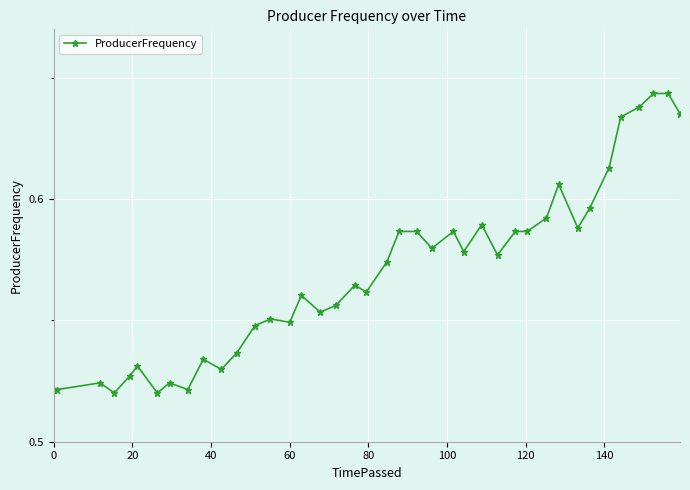

True or false: there are more than 2 points higher than both neighbors.

True